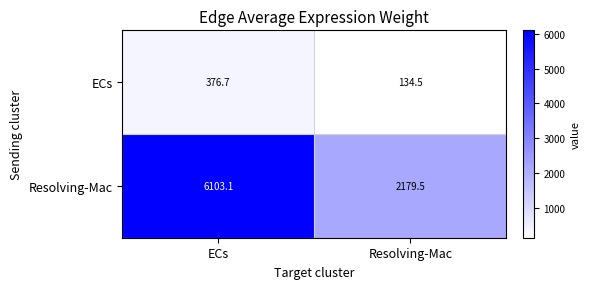

Between ECs and Resolving-Mac, which series saw the biggest shift?

Resolving-Mac